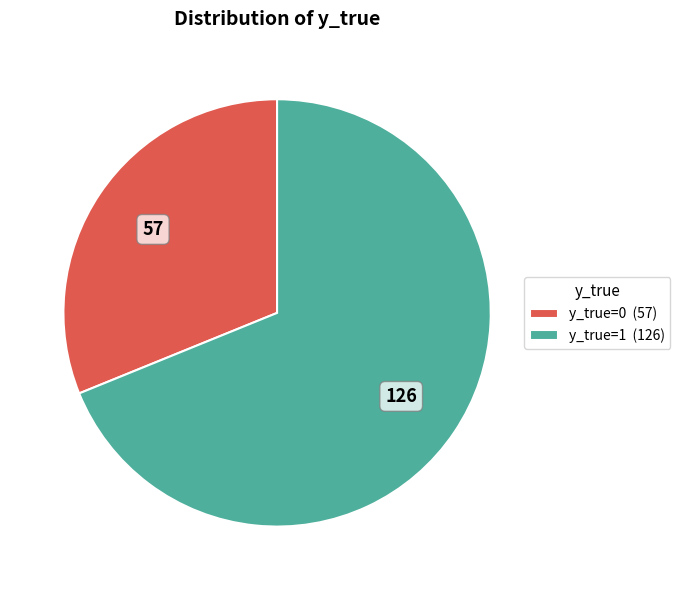

What is the ratio of the value at y_true=0 to the value at y_true=1?

0.5